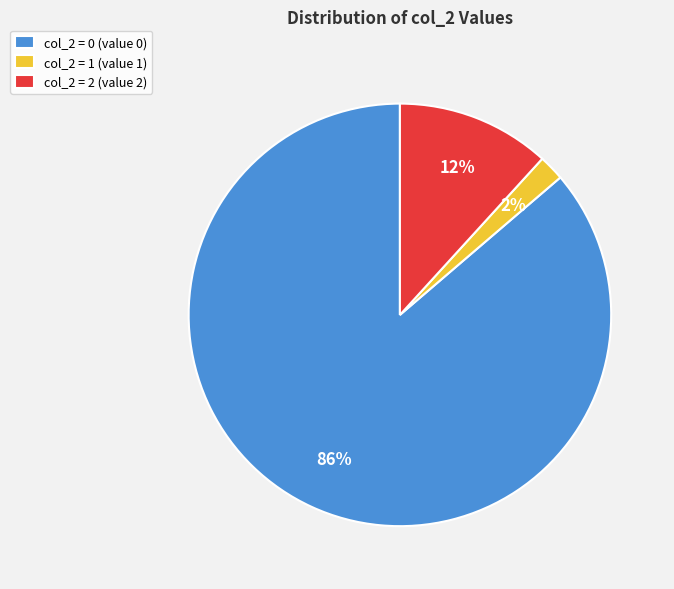

Do col_2 = 0 (value 0) and col_2 = 1 (value 1) together represent more than half of the pie?

Yes